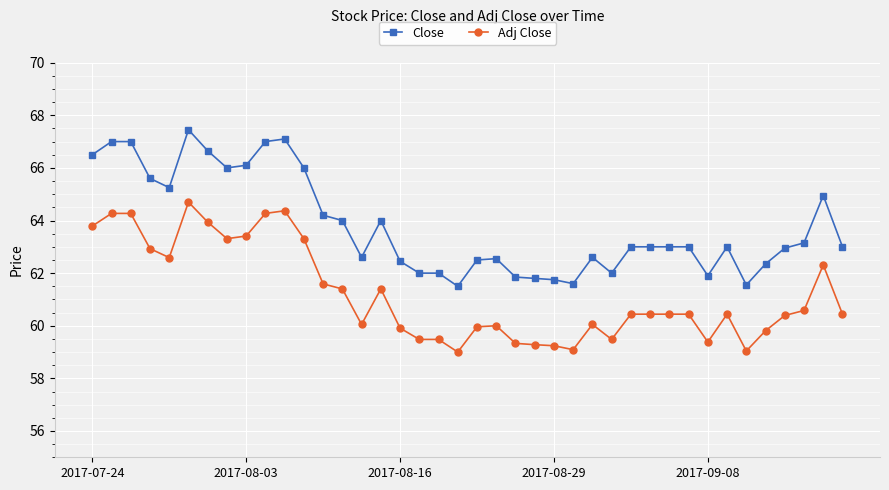

List the series in order of their overall mean, lowest first.

Adj Close, Close